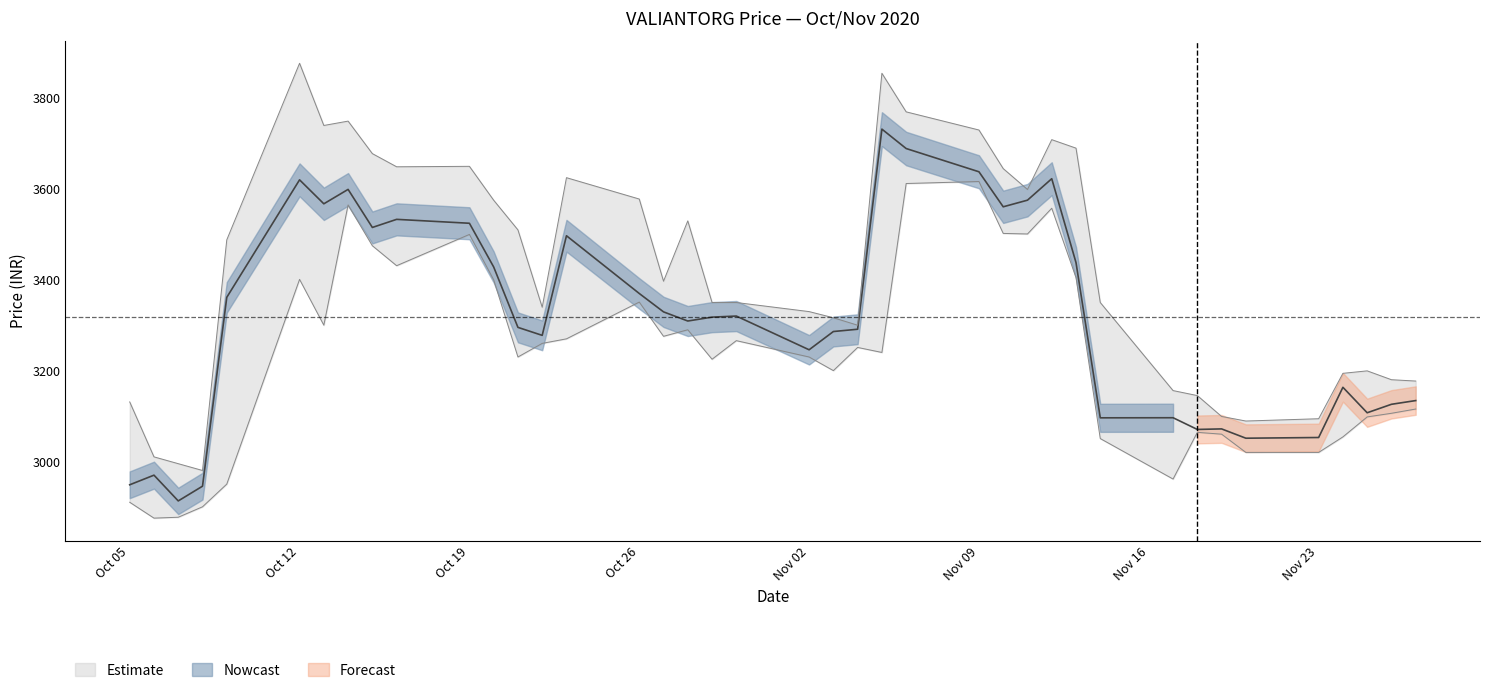

Reading left to right, list all the values displayed in this chart.

CLOSE: 2948.5	2969.7	2912.9	2945.4	3361.4	3620.2	3567.4	3599.2	3515.3	3533.2	3524.6	3428.3	3295.2	3277.7	3497.1	3369.9	3329.4	3309.2	3317.8	3320.2	3245.9	3286.1	3291.2	3731.9	3689.2	3638.0	3560.8	3575.4	3622.8	3437.9	3096.0	3096.2	3070.4	3071.6	3051.1	3052.7	3163.2	3107.2	3125.8	3134.0
HIGH: 3131.0	3010.0	2995.0	2980.0	3488.0	3877.0	3740.0	3749.6	3678.0	3649.0	3650.0	3575.3	3509.9	3339.6	3625.0	3577.9	3396.9	3529.8	3350.0	3350.0	3330.0	3316.4	3300.0	3855.0	3770.0	3730.0	3645.0	3599.0	3708.8	3690.1	3350.0	3156.0	3145.0	3099.0	3088.9	3094.0	3194.0	3199.4	3179.9	3177.0
LOW: 2910.0	2875.1	2877.0	2900.0	2950.0	3401.0	3300.1	3565.0	3475.1	3431.1	3500.0	3400.0	3230.0	3260.0	3270.0	3351.0	3275.6	3290.0	3225.1	3266.0	3230.0	3200.0	3251.1	3240.0	3612.2	3616.6	3502.2	3501.0	3557.7	3405.0	3050.3	2961.2	3064.0	3060.0	3019.8	3019.8	3054.0	3098.0	3106.0	3115.4